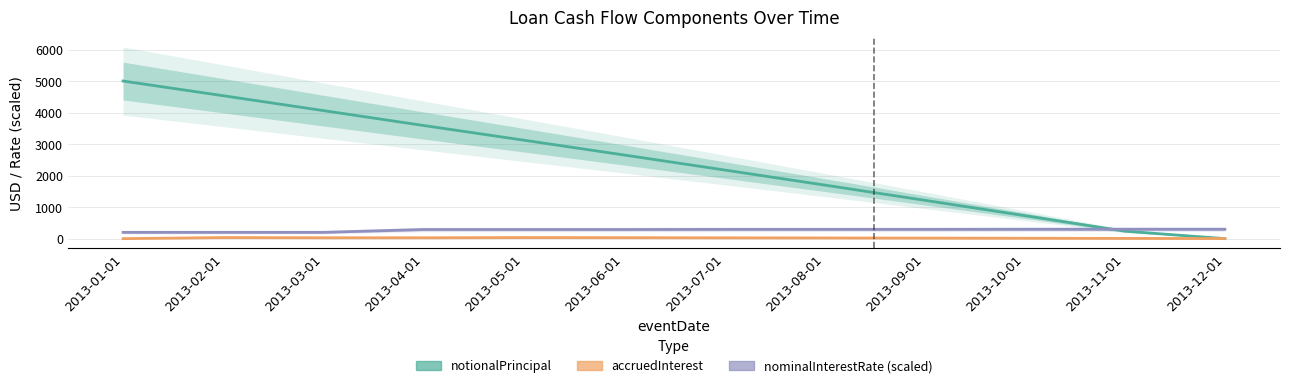

What is the sum of the accruedInterest values at 2013-09-01 and 2013-05-01?

51.2